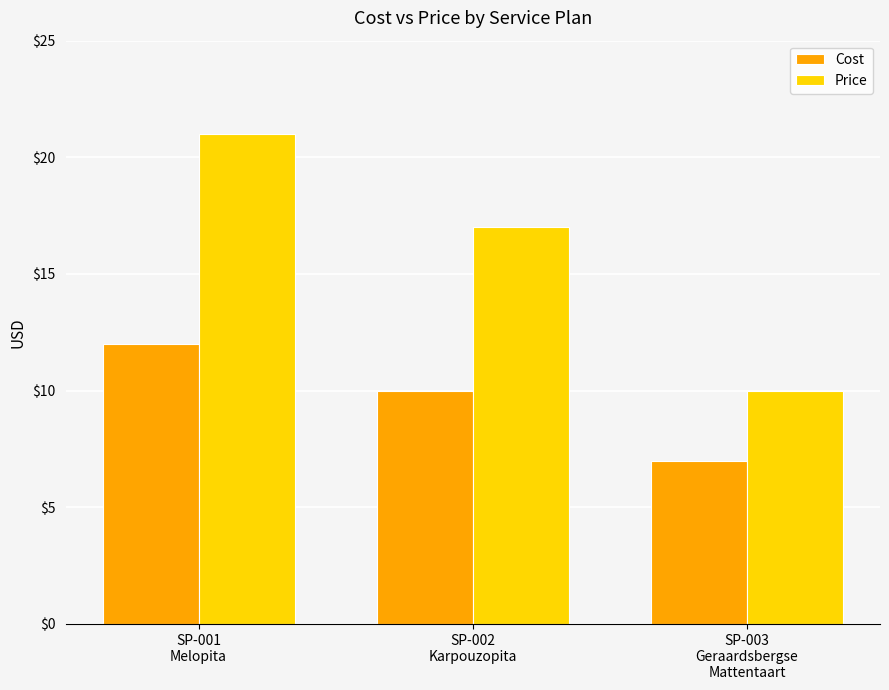

Where is Cost nearest to the value 9?

SP-002
Karpouzopita